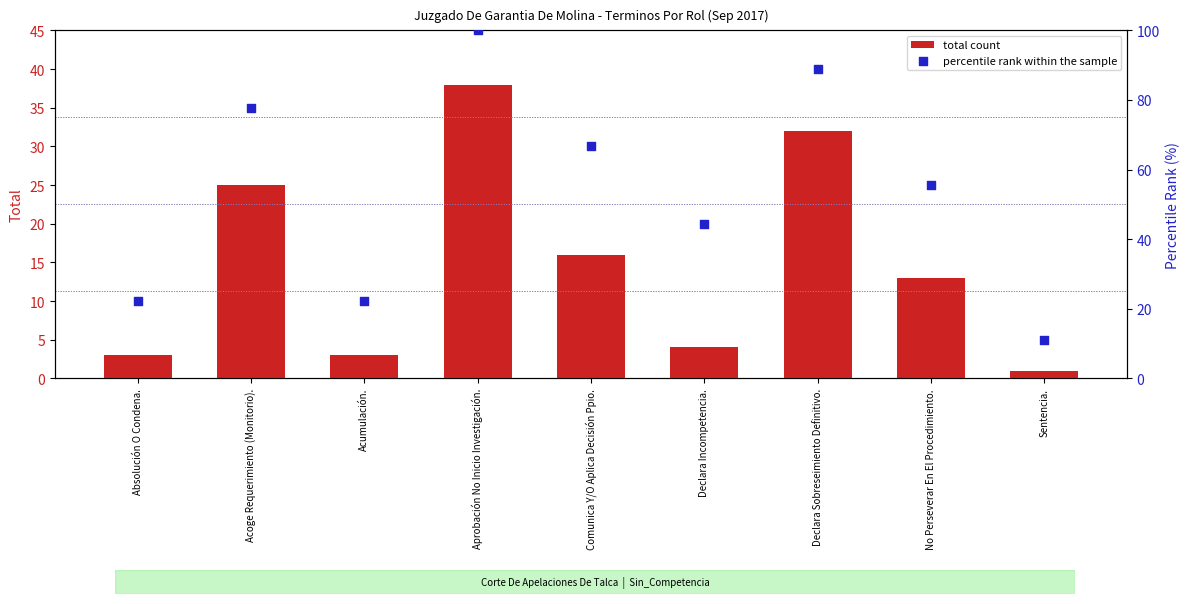

Which series reaches the minimum Y coordinate?

total count